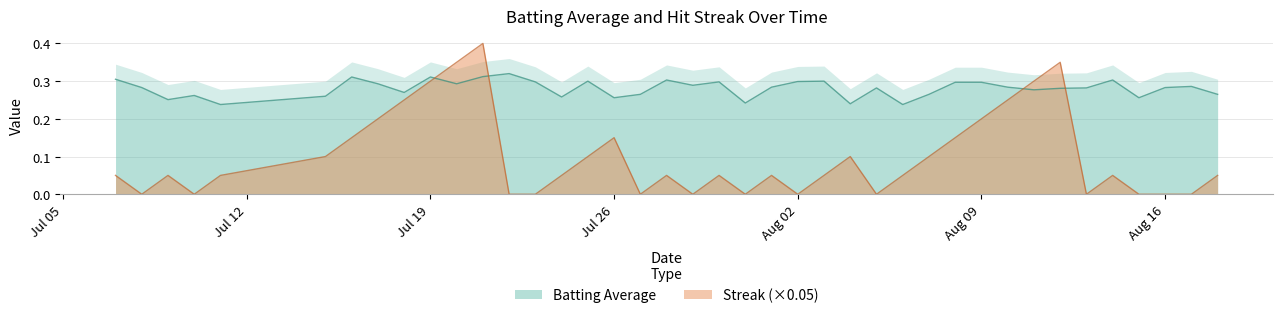

In Batting Average, how many points are higher than both neighbors (excluding endpoints)?

11